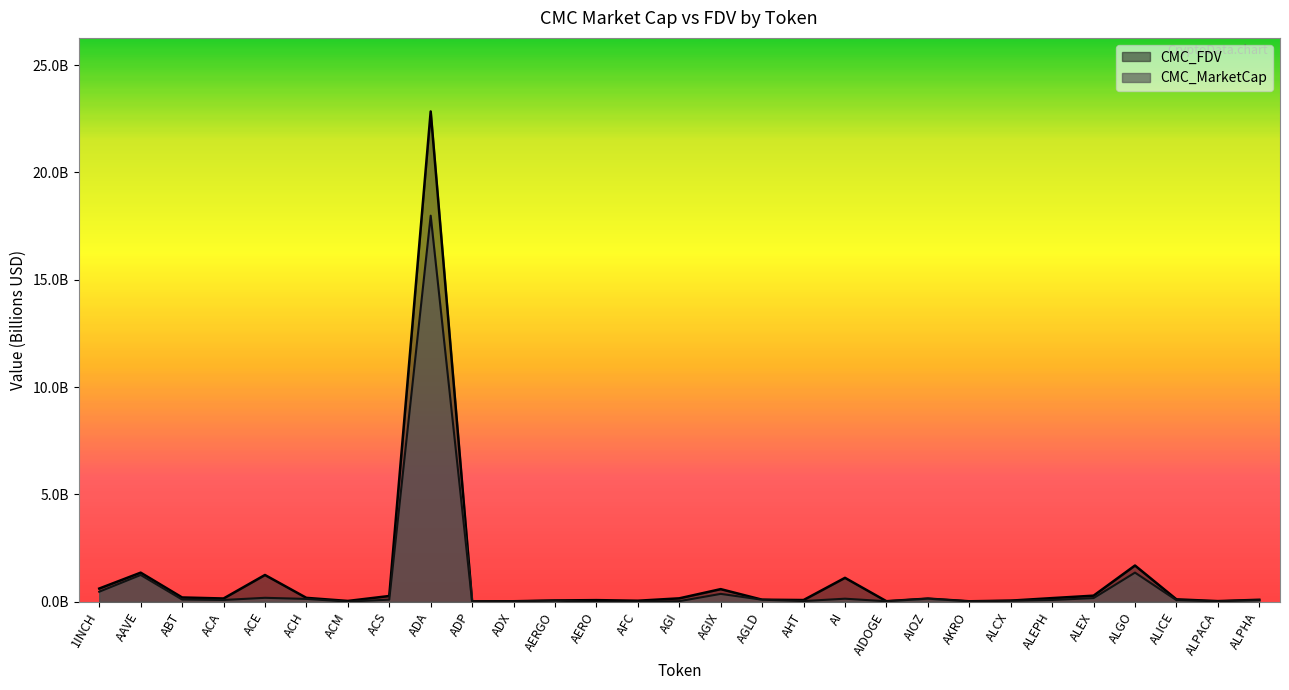

What is the label of the 4th point from the right?

ALGO